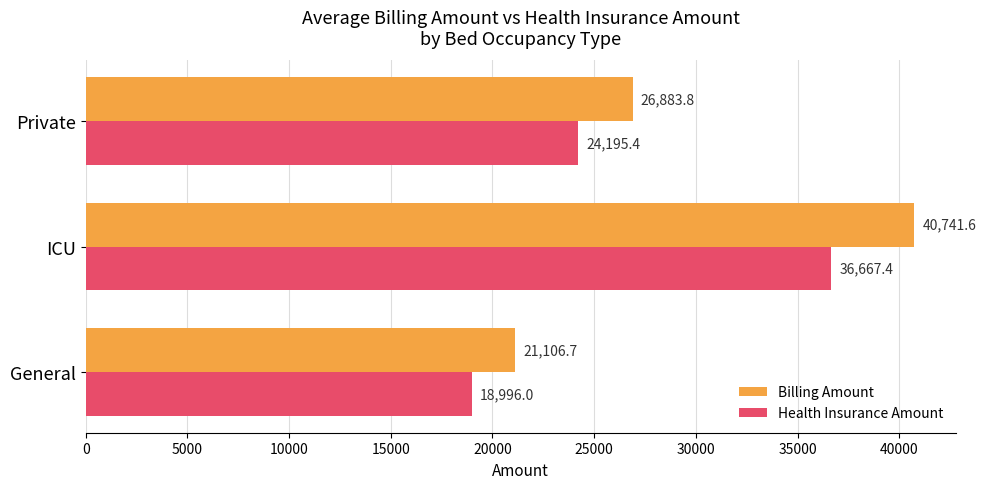

Which series has the largest total across all categories?

Billing Amount